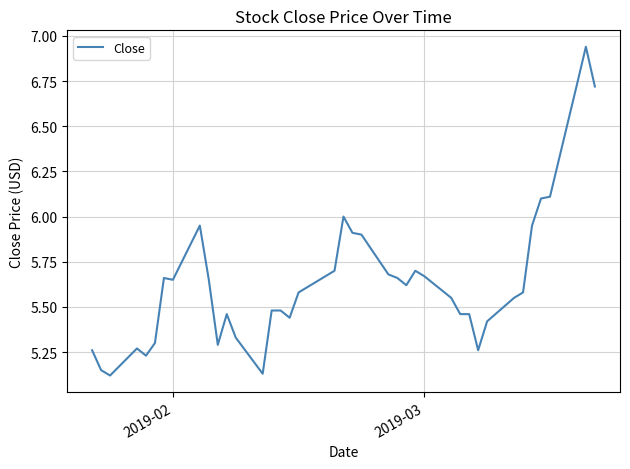

Does the chart display data point markers on the line(s)?

No